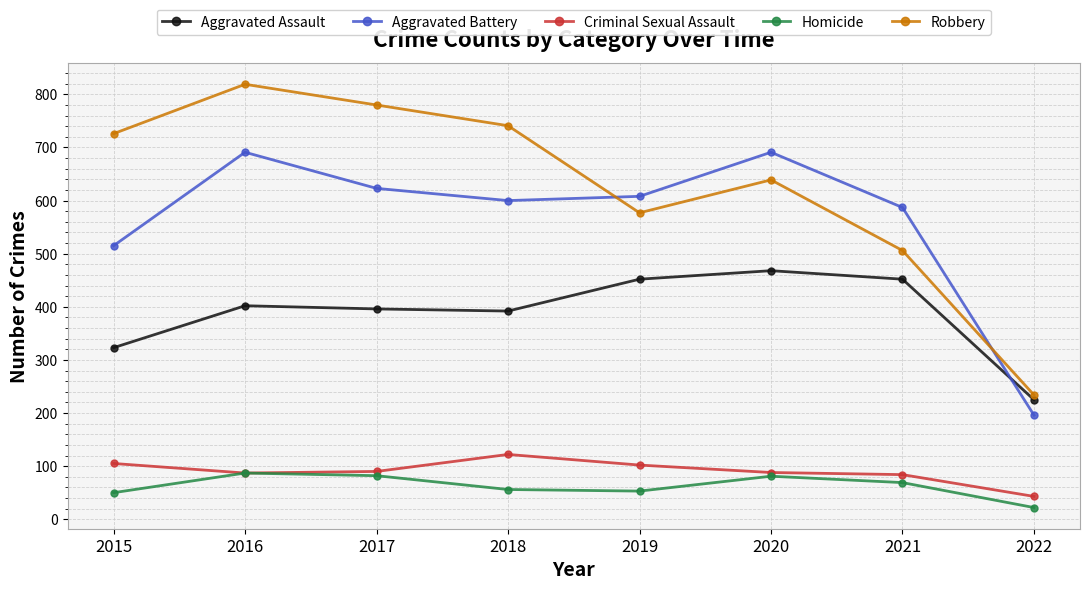

The value of Aggravated Battery at 2022 is 196. True or false?

True